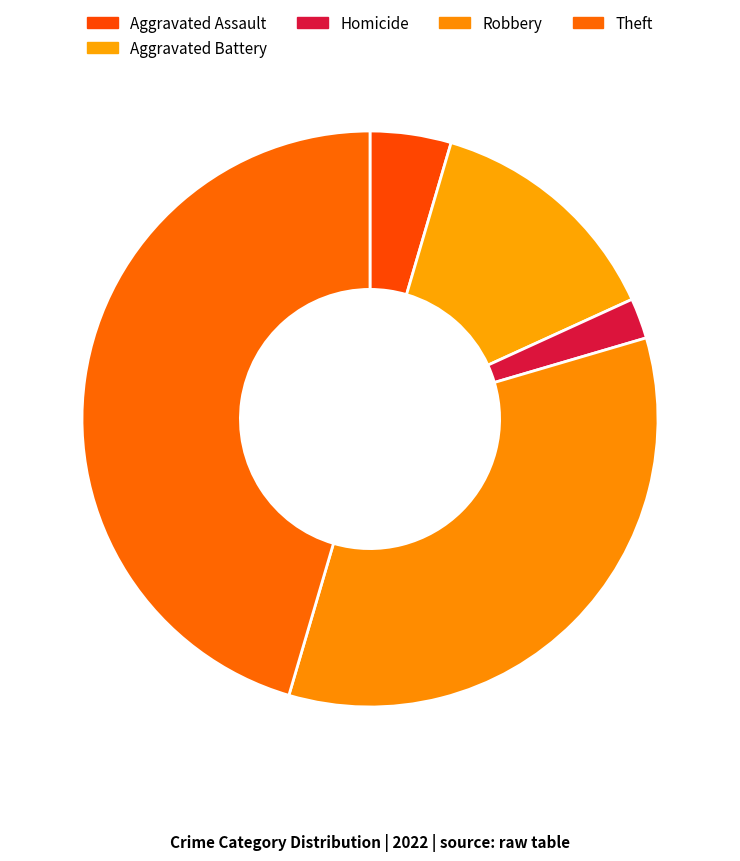

Is there any slice that represents more than half of the pie?

No